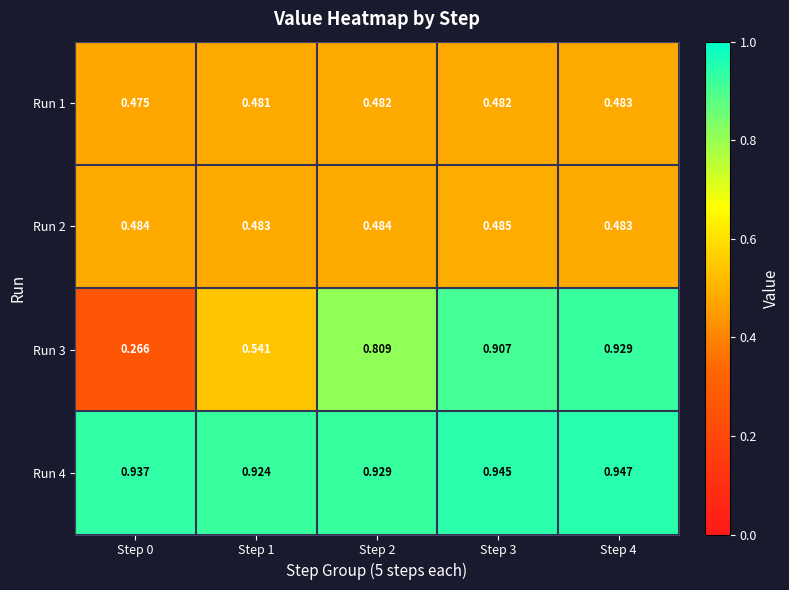

Is the value of Run 3 at Step 2 greater than the value of Run 2 at Step 1?

Yes